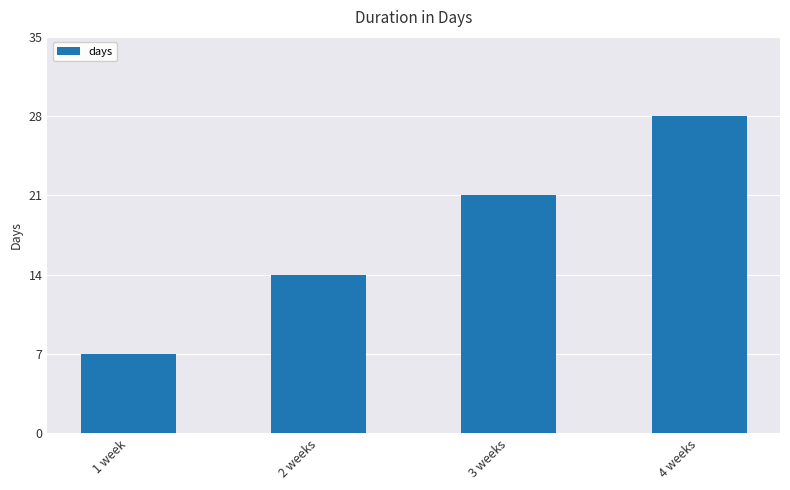

What is the label of the 4th bar from the right?

1 week